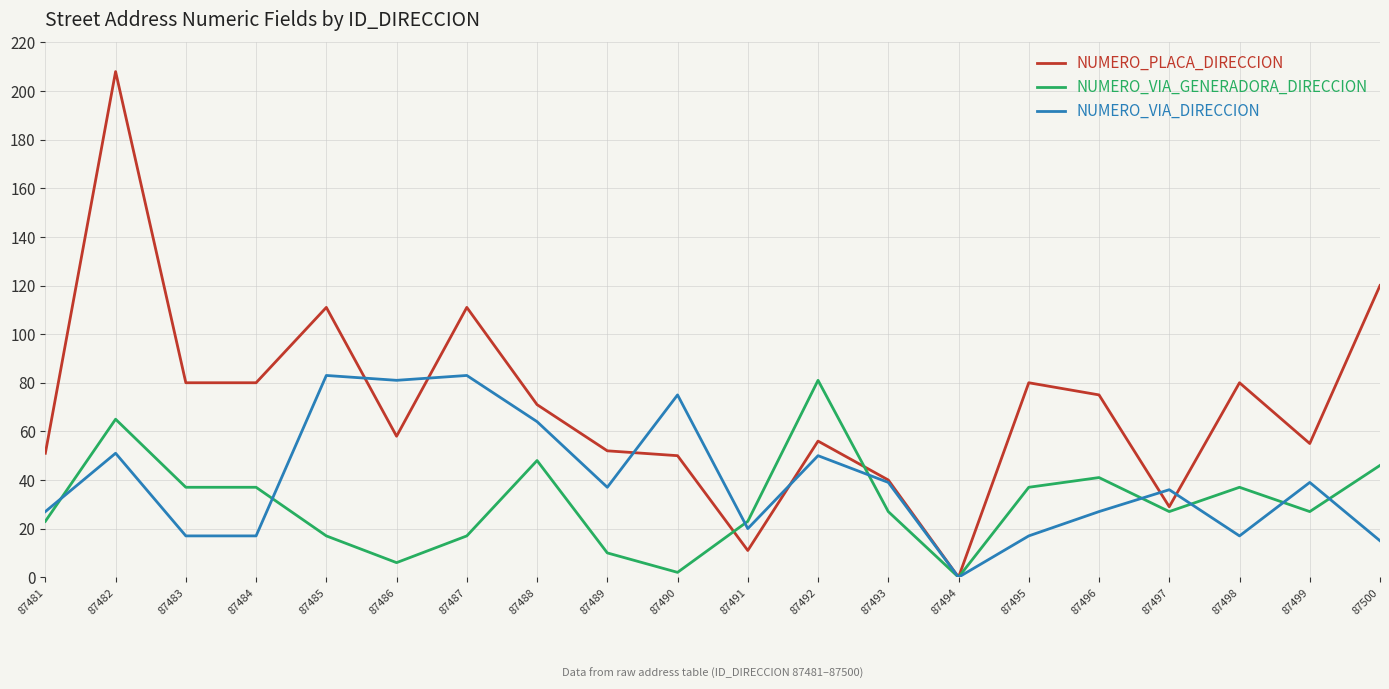

At which category does the chart reach its peak across all series?

87482